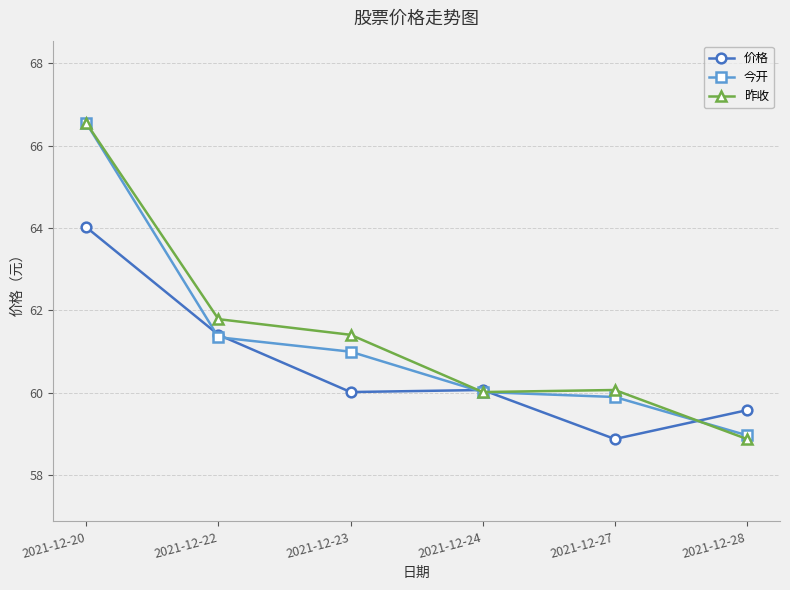

At which category does 价格 reach its first local peak?

2021-12-24